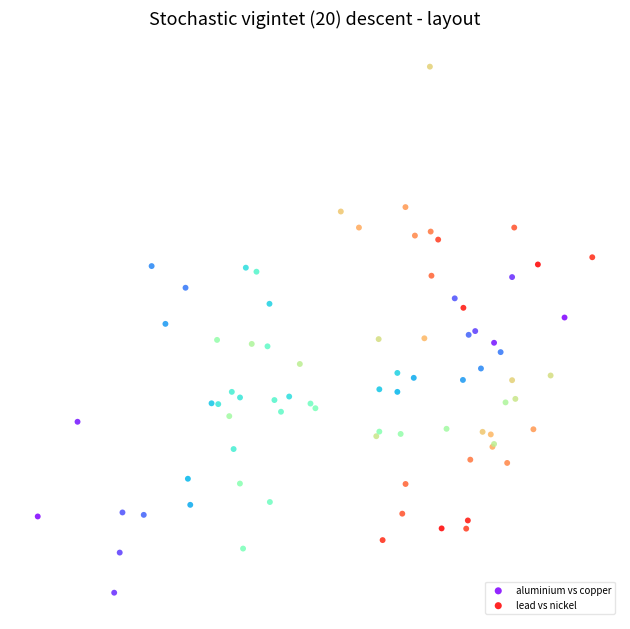

Which series has the widest spread of Y values?

aluminium vs copper